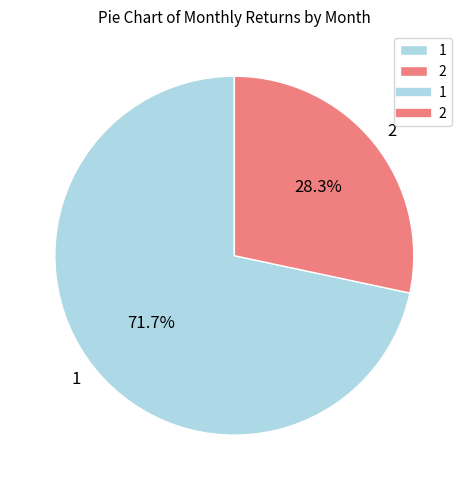

Which slice is the smallest?

2